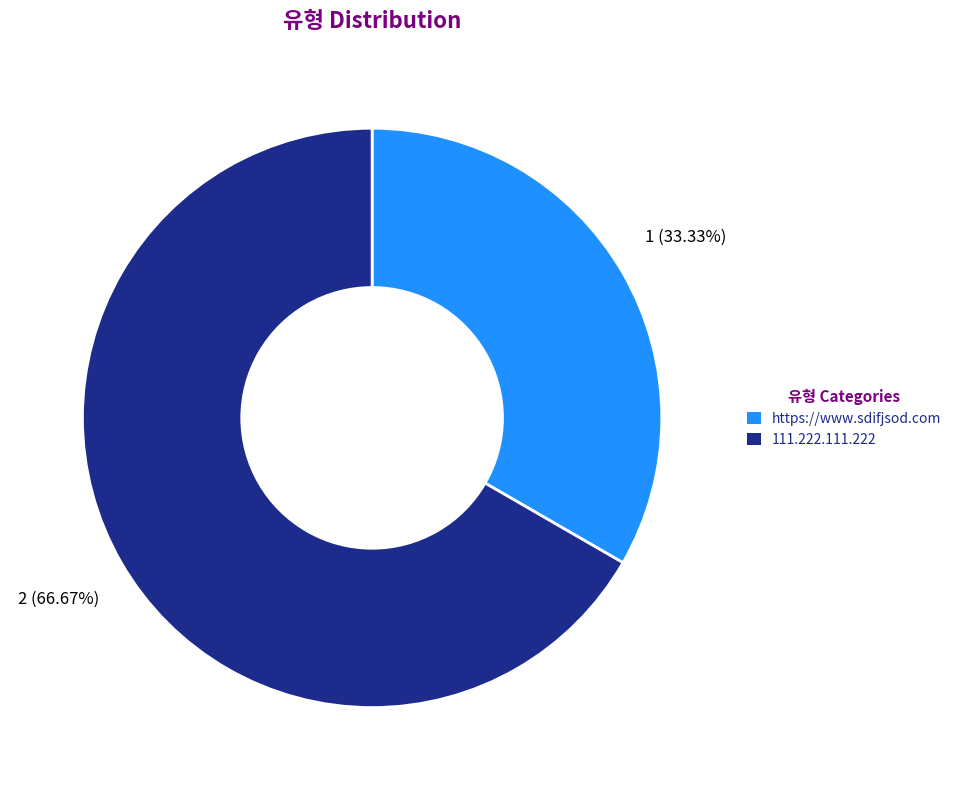

What is the largest slice in the pie chart?

111.222.111.222